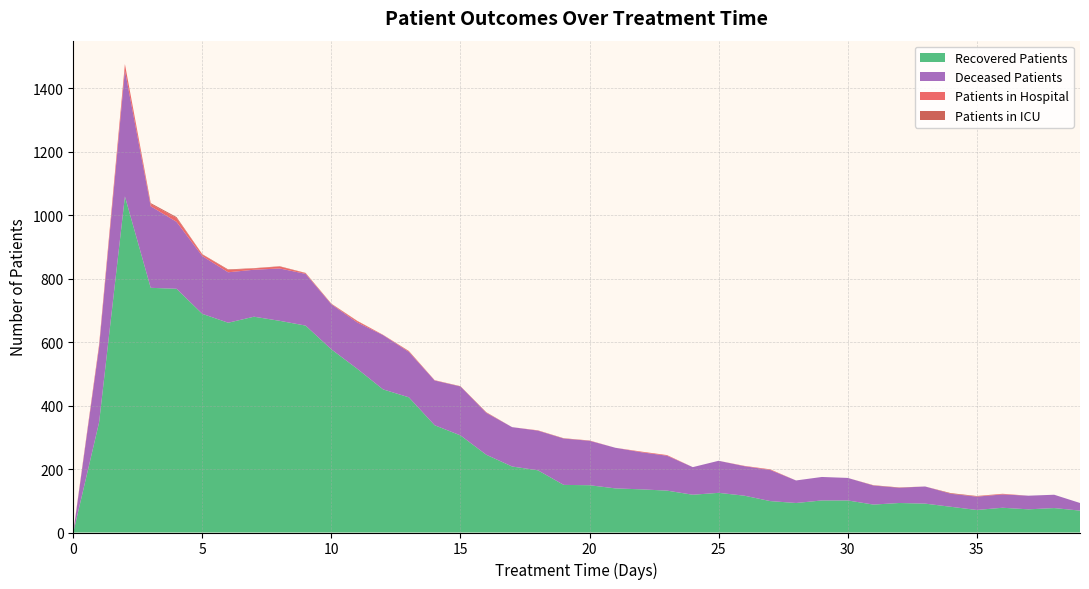

Which series has the largest range (max minus min)?

recovered_patients